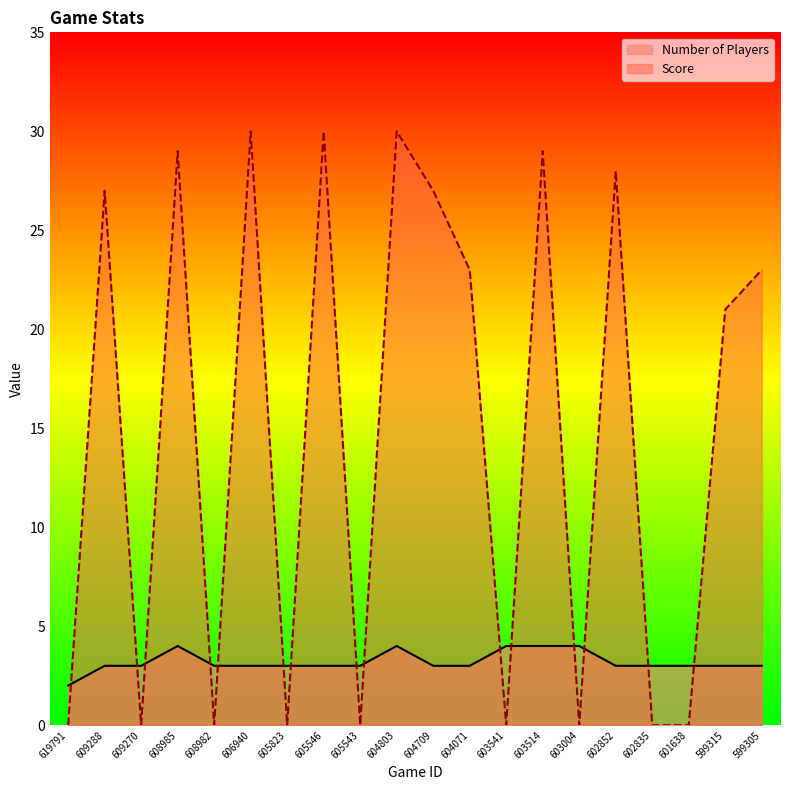

The value of Score at 603004 is 15. True or false?

False